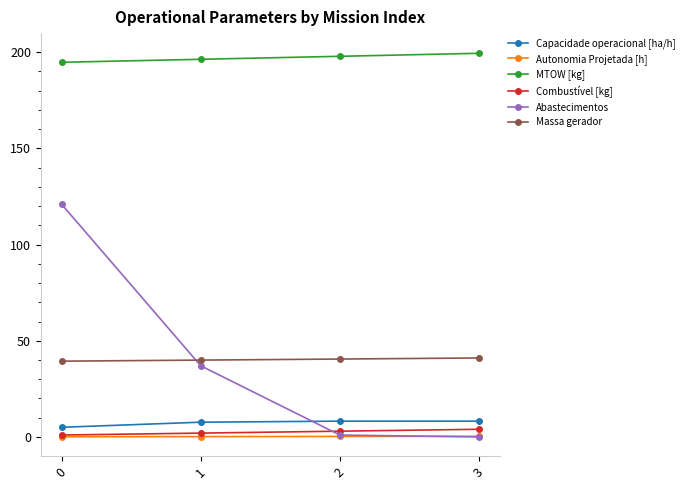

The Massa gerador series shows 54.3 at 0. True or false?

False